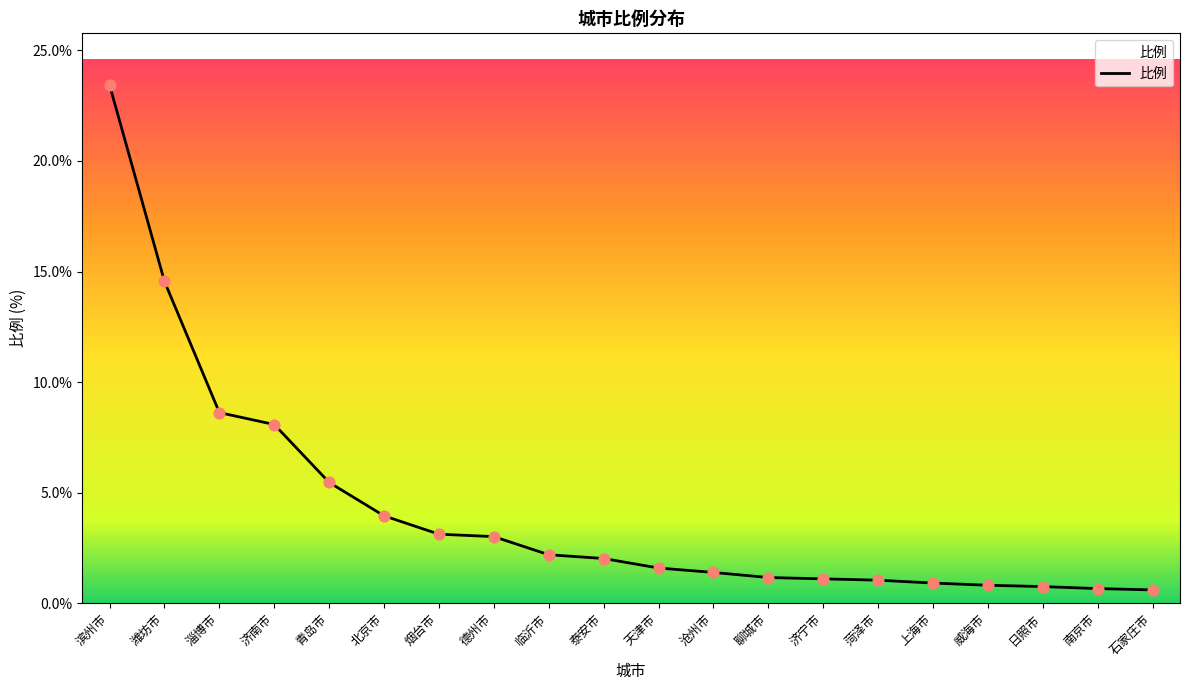

Approximately how many times larger is the value at 青岛市 compared to 滨州市?

0.2